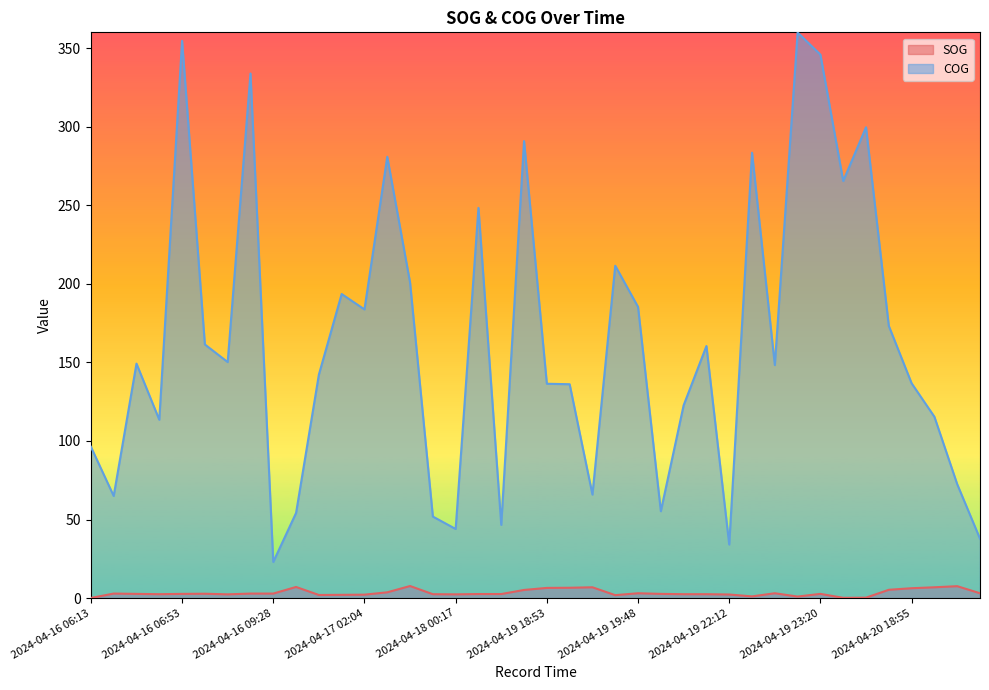

How many data points in SOG are less than 2?

6